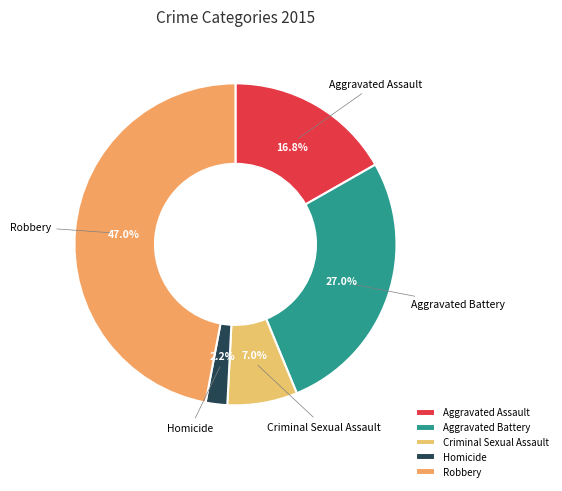

To the nearest percent, what is the combined percentage of Aggravated Assault and Robbery?

64%